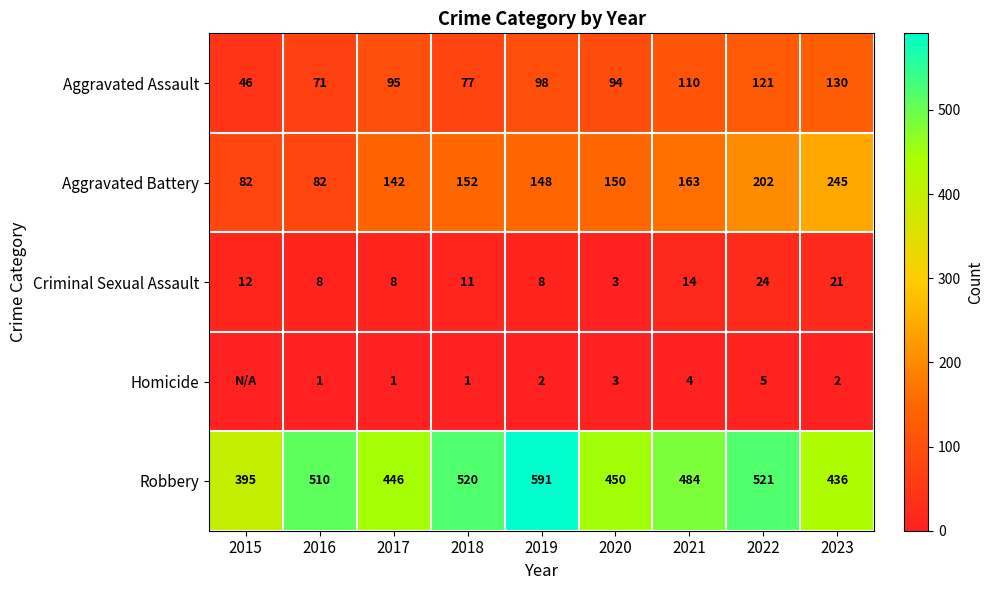

Rank the series at 2017 from highest to lowest value.

Robbery, Aggravated Battery, Aggravated Assault, Criminal Sexual Assault, Homicide